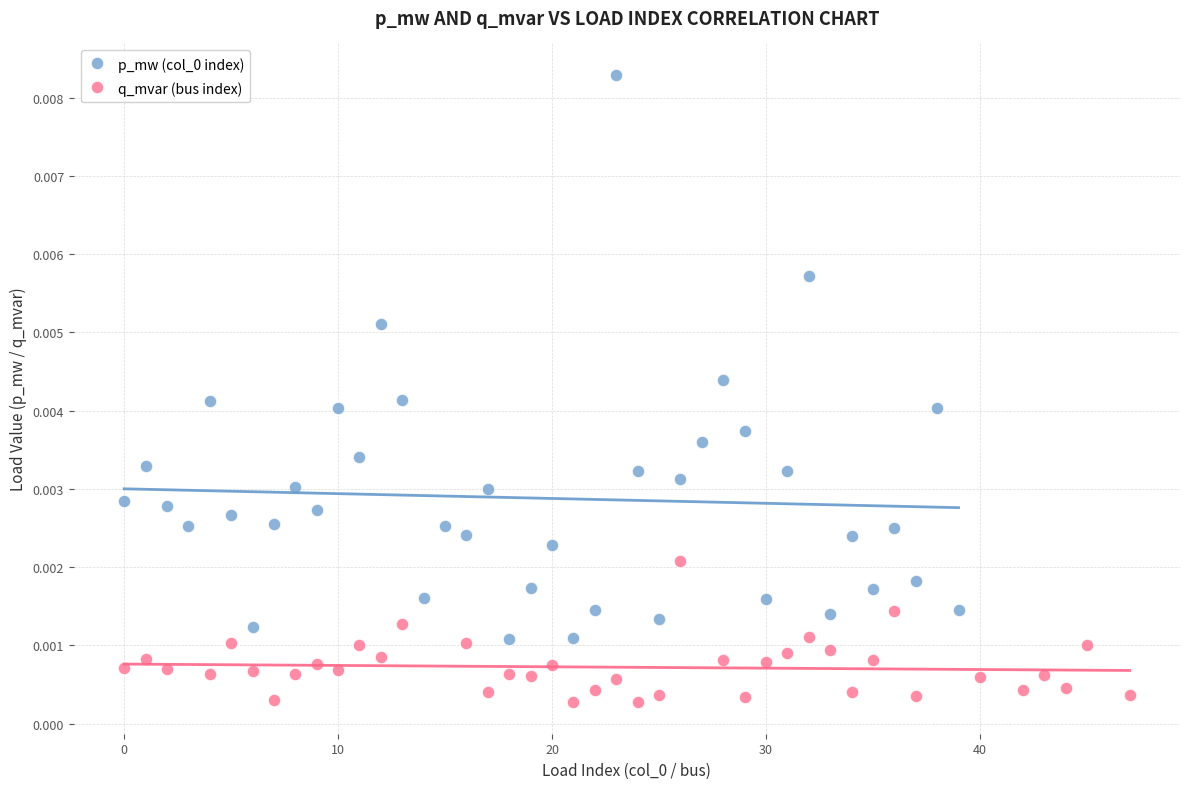

Which series reaches the minimum Y coordinate?

q_mvar (bus index)